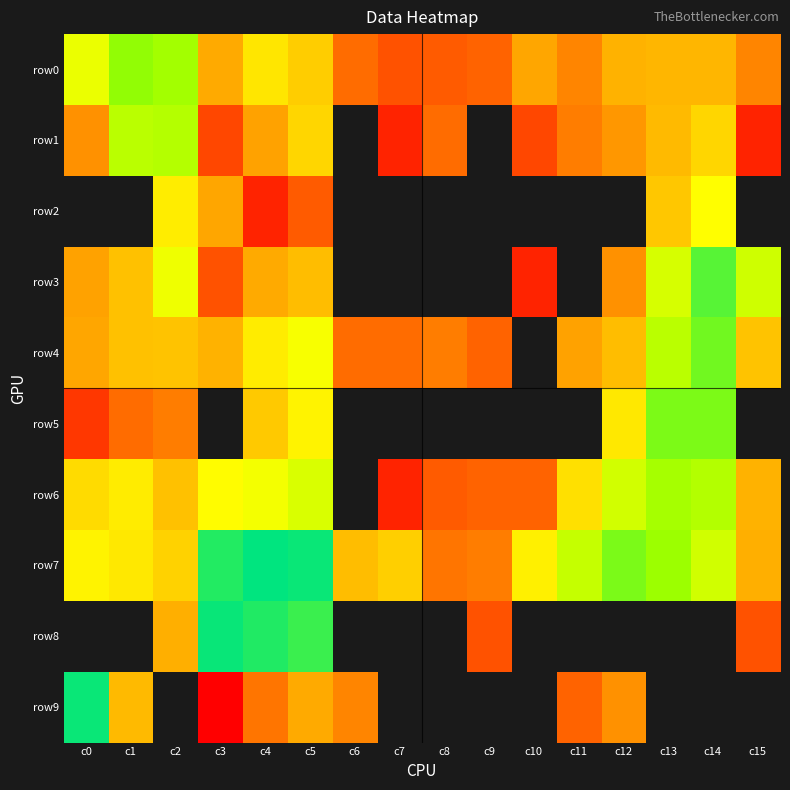

At which category is the sum across all series the highest?

c4